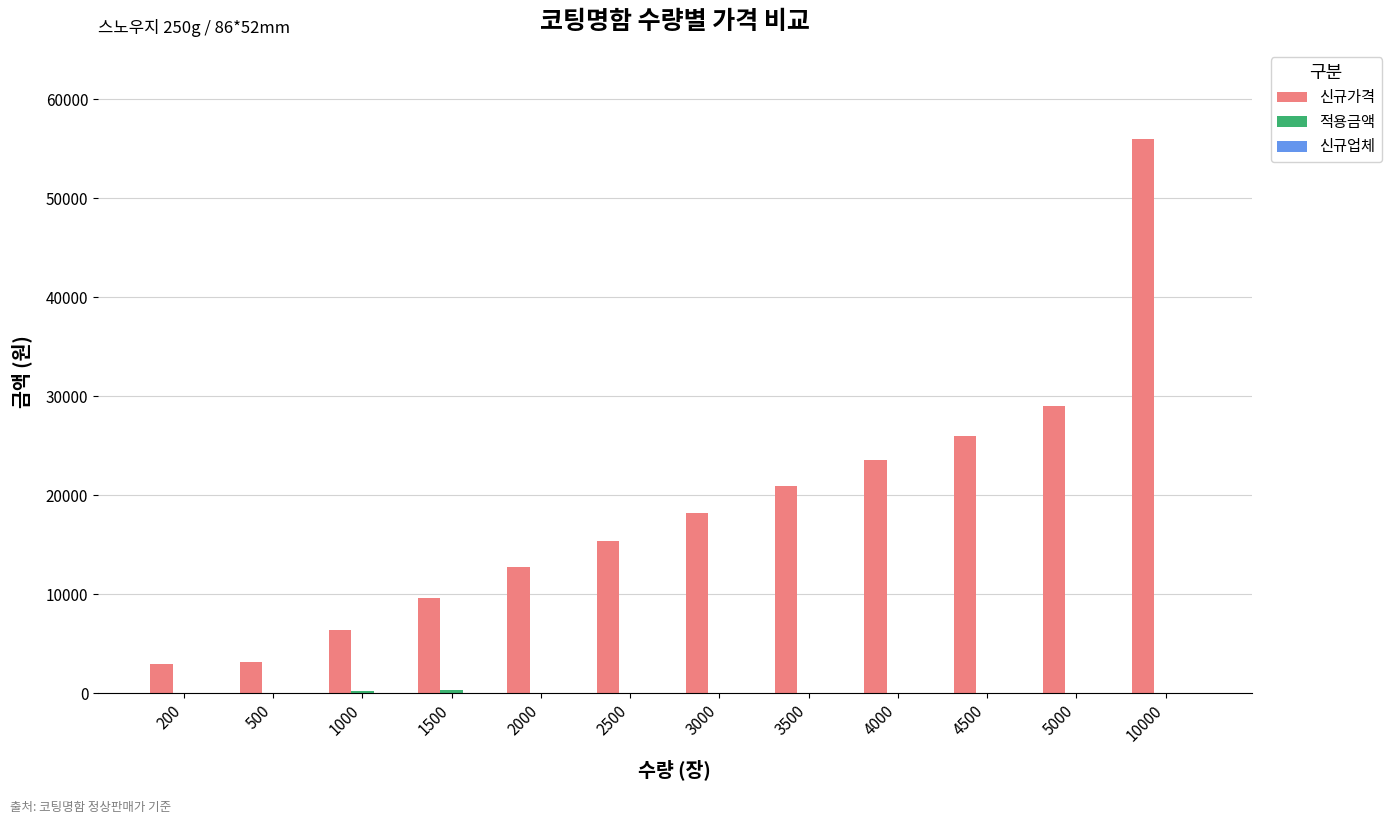

Which category has the highest value across all series?

10000